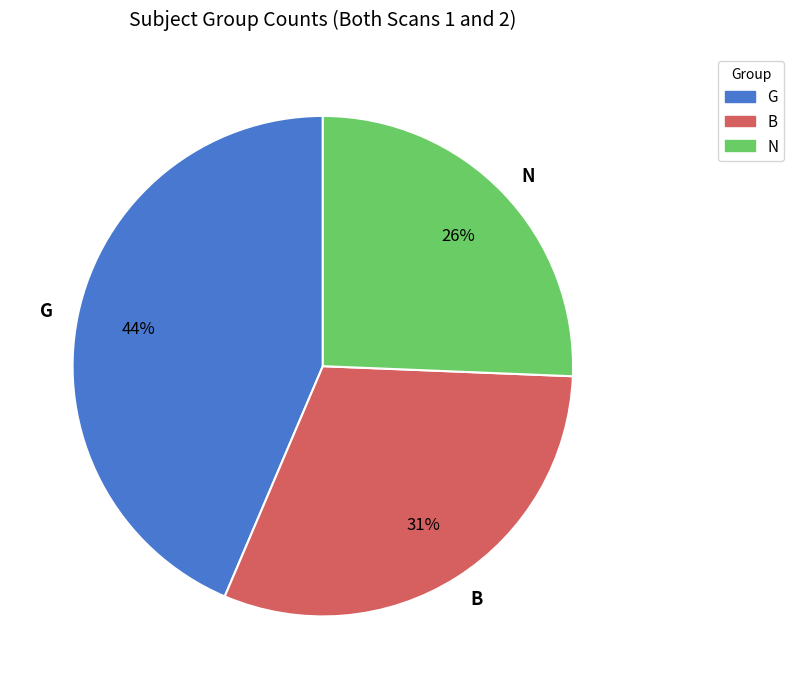

To the nearest percent, what is the difference between the B and G slice percentages?

13%